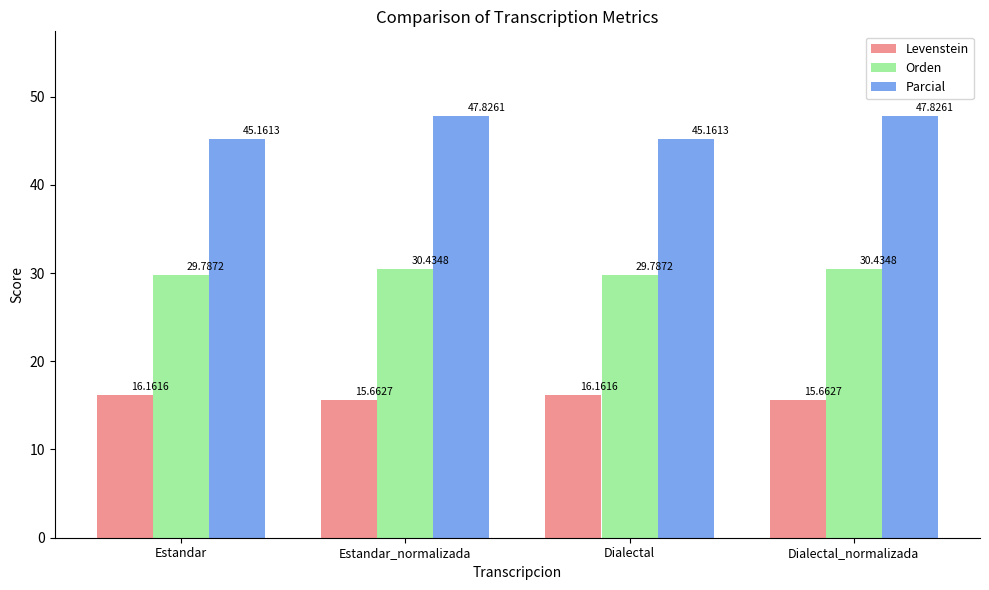

What is the difference between the Parcial values at Estandar_normalizada and Dialectal?

2.7